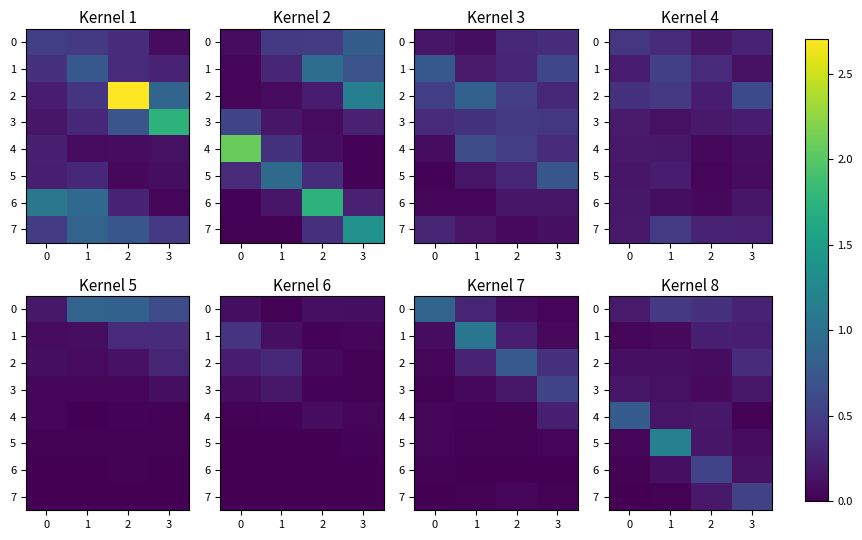

At which label does 1 reach its peak?

2